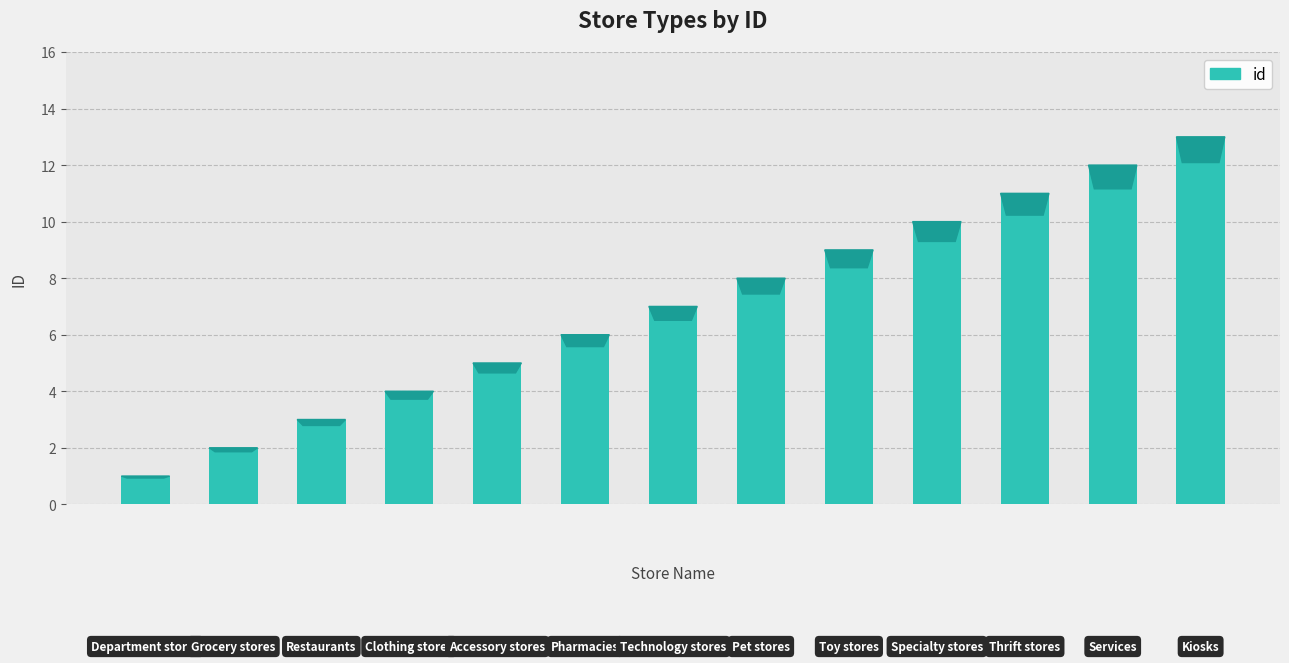

What is the maximum value shown in the chart?

13